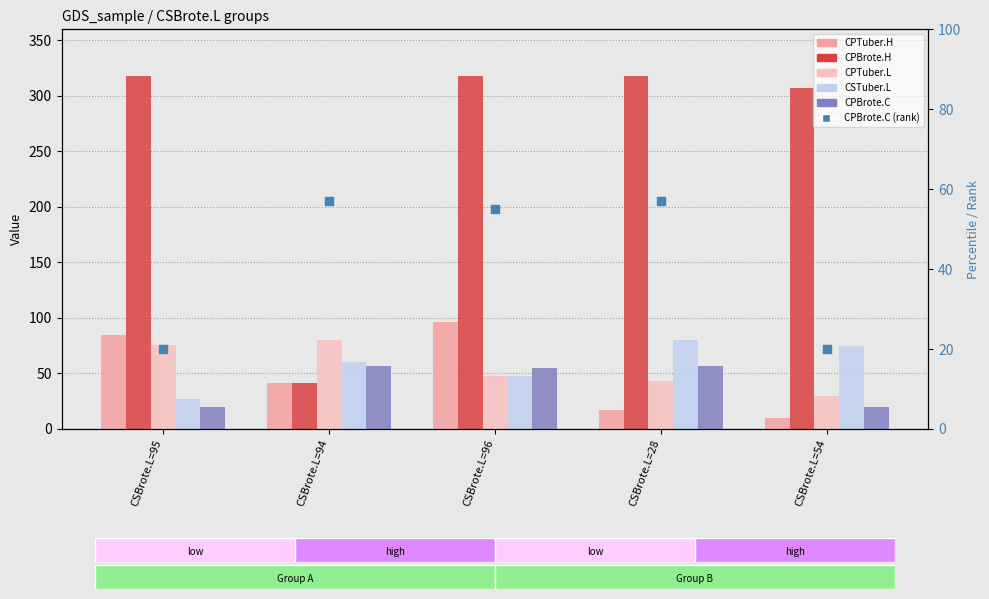

Which series has the widest spread of Y values?

CPBrote.H